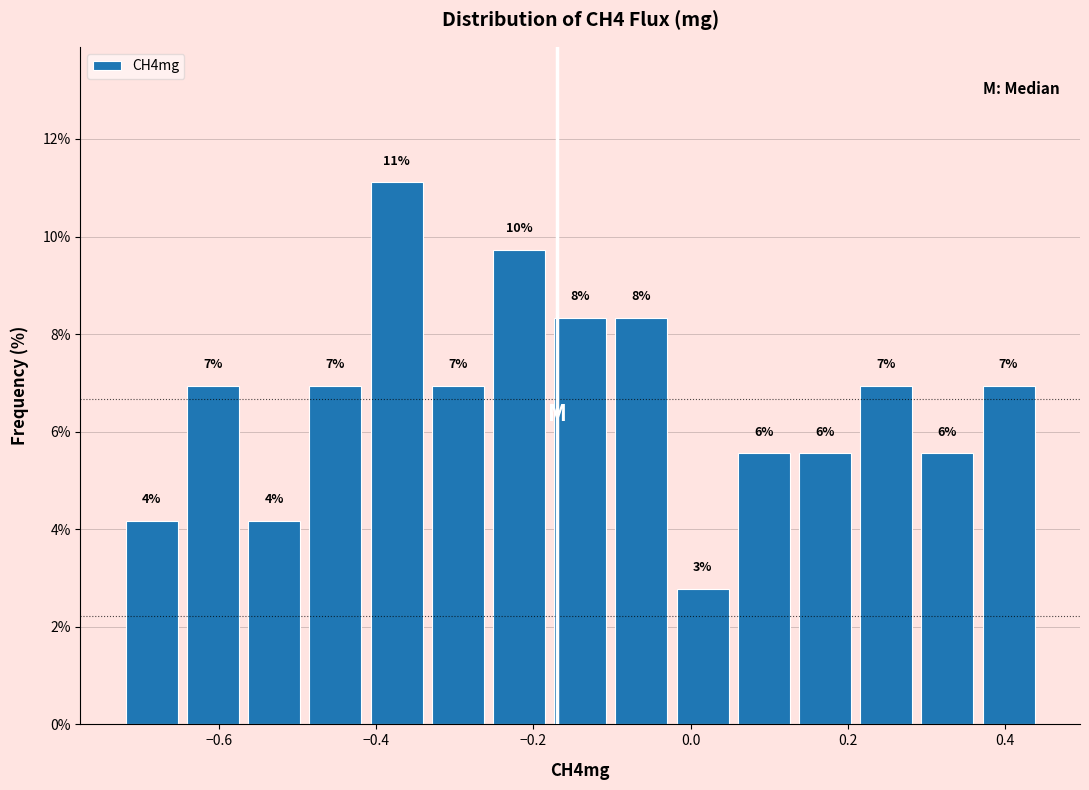

Read against the x-axis, roughly where is the centre of the tallest bar?

-0.38